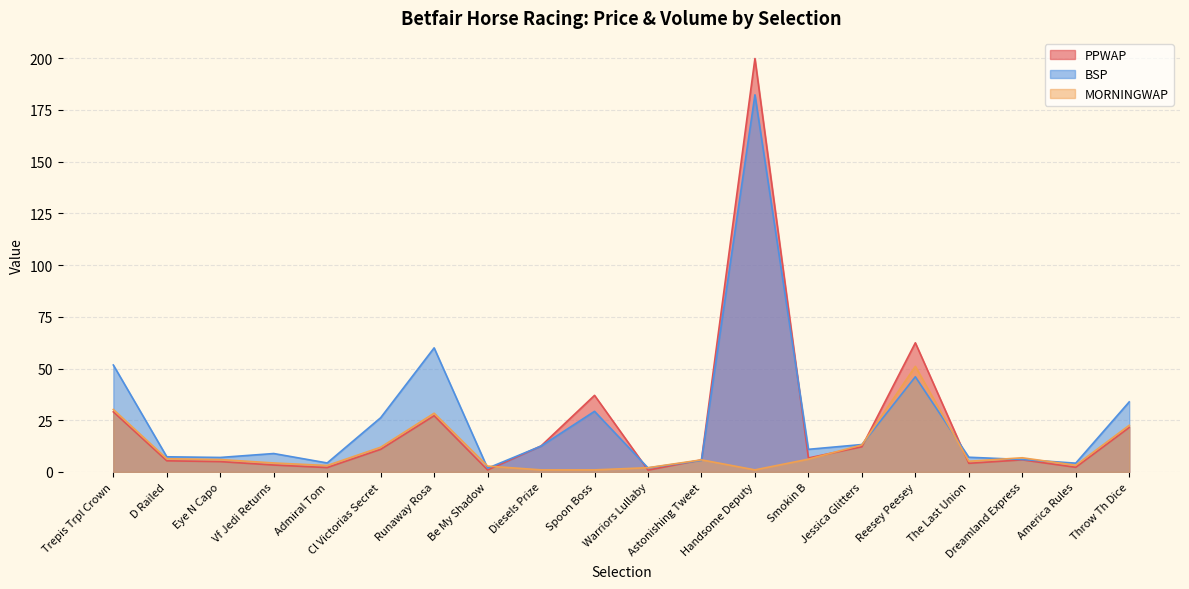

Which series changed the most between Spoon Boss and The Last Union?

PPWAP